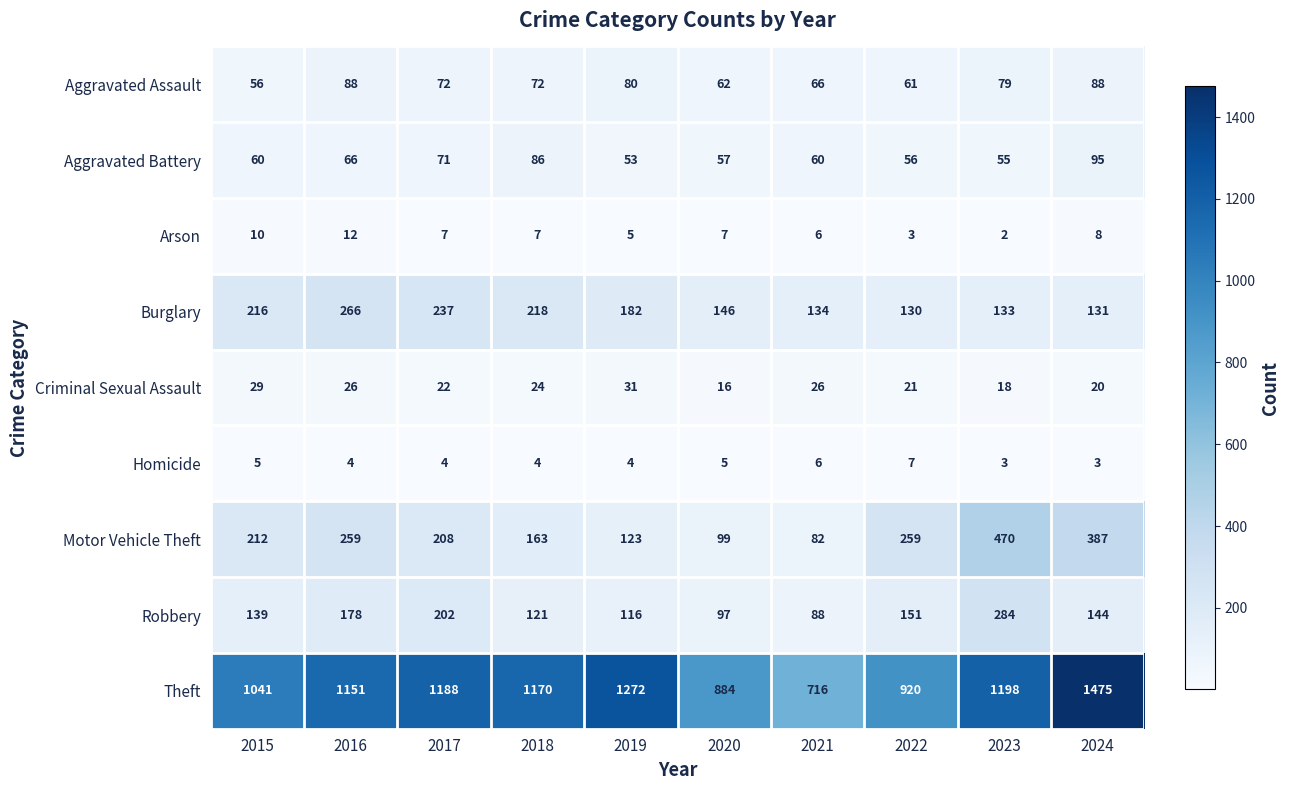

Which category has the highest value across all series?

2024